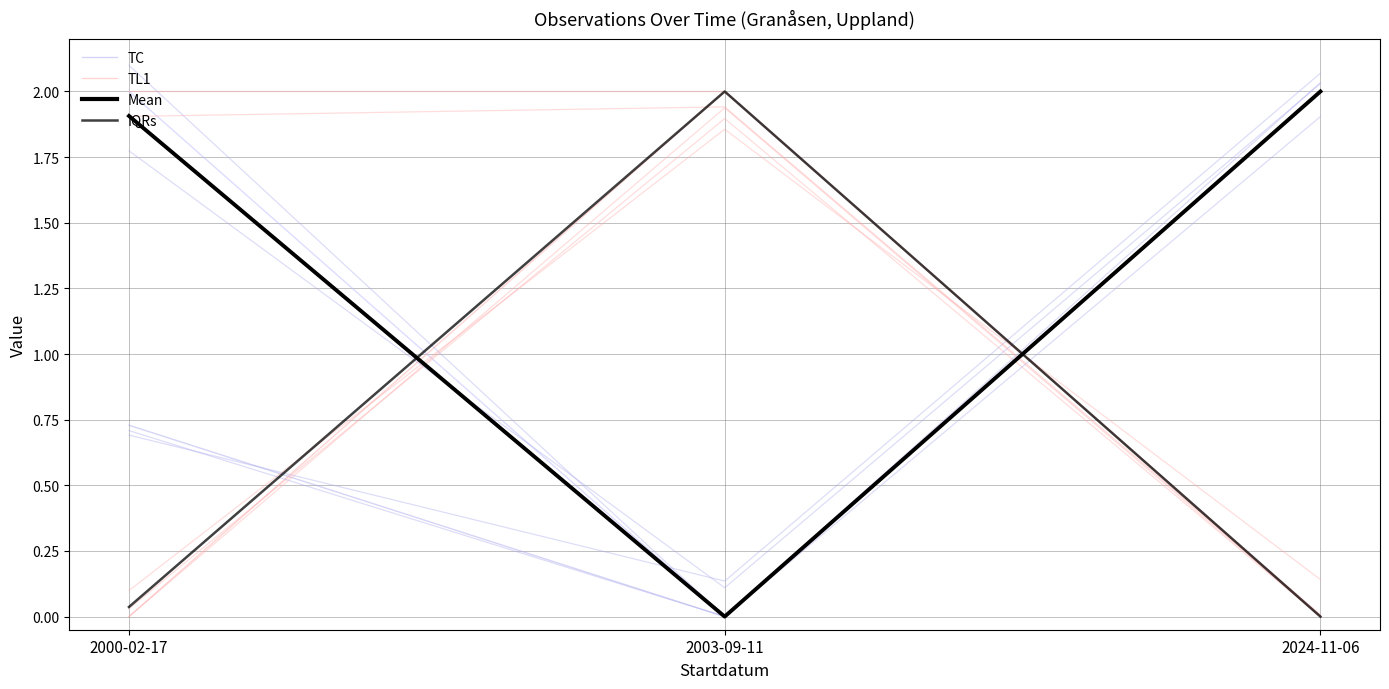

How many categories are shown in the chart?

3